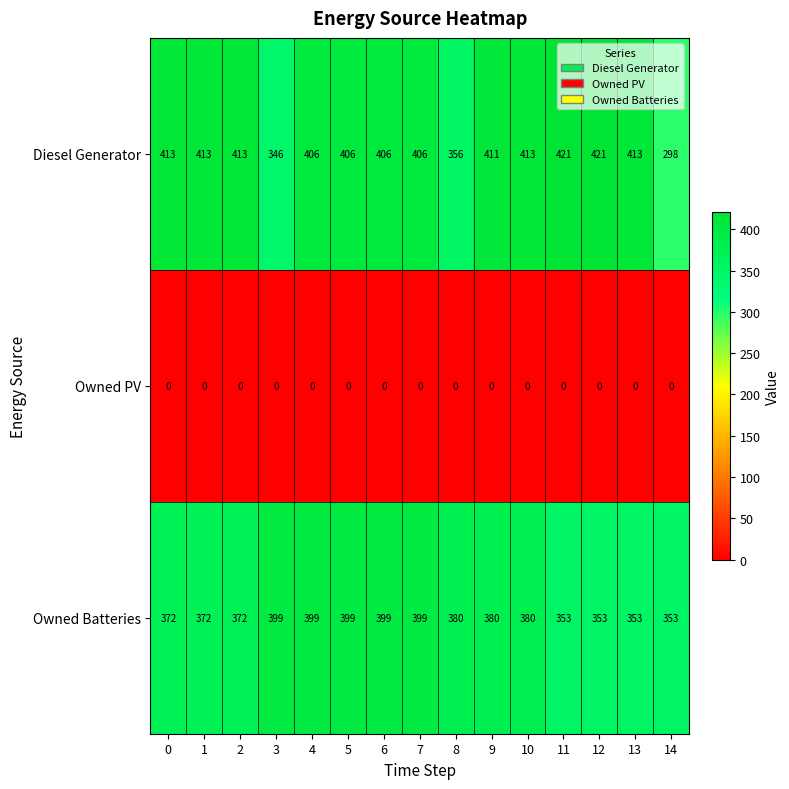

What is the greatest value displayed?

421